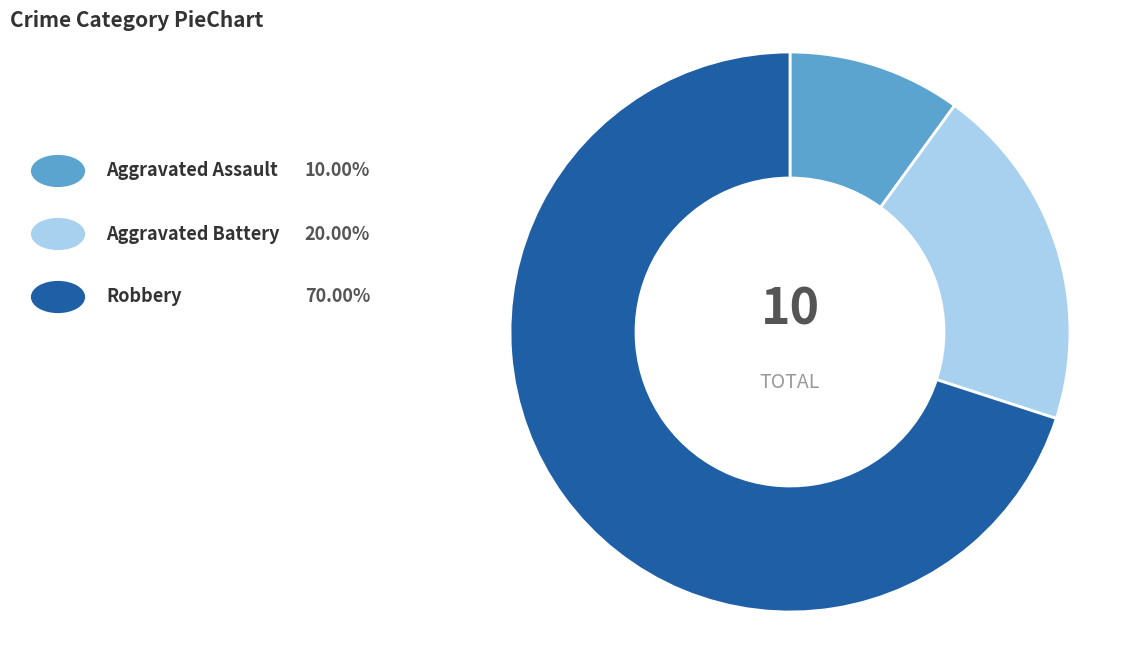

How many segments does this pie chart have?

3